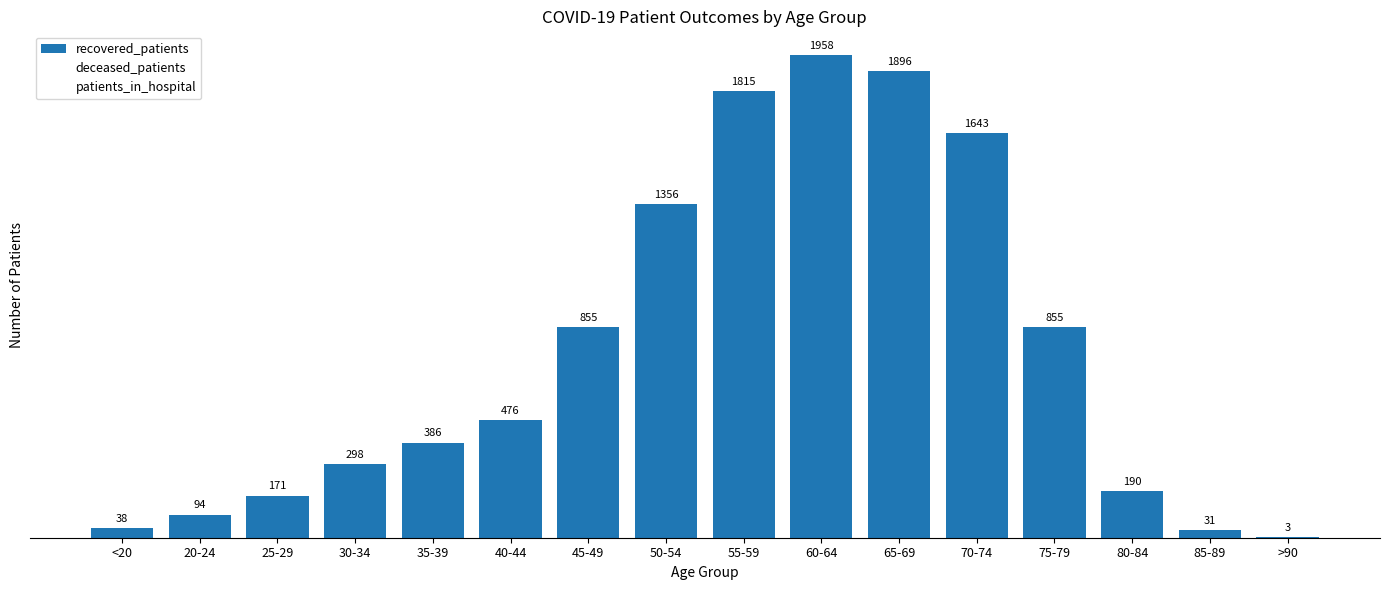

List the labels in order of recovered_patients value, smallest first.

>90, 85-89, <20, 20-24, 25-29, 80-84, 30-34, 35-39, 40-44, 45-49, 75-79, 50-54, 70-74, 55-59, 65-69, 60-64